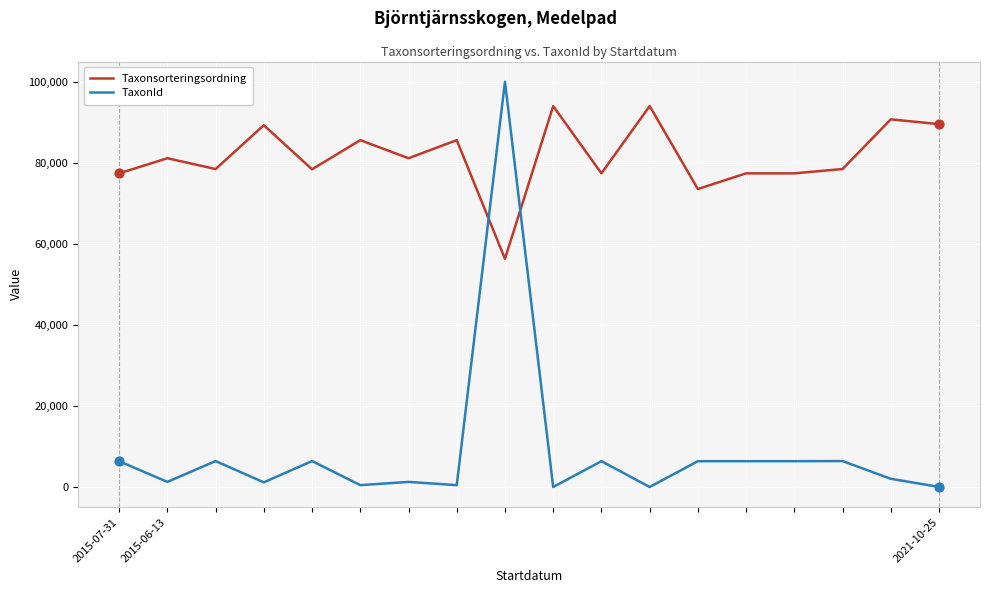

What are all the series names shown in the legend?

Taxonsorteringsordning, TaxonId